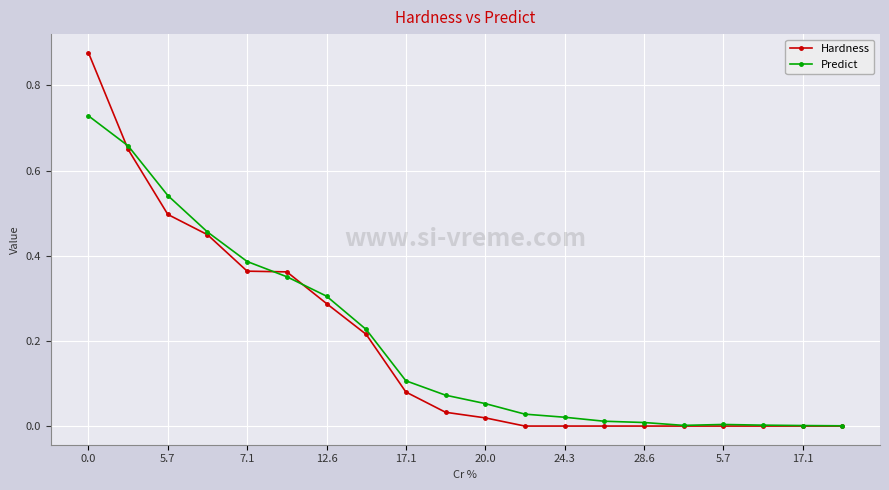

List the series in order of their peak value, lowest first.

Predict, Hardness